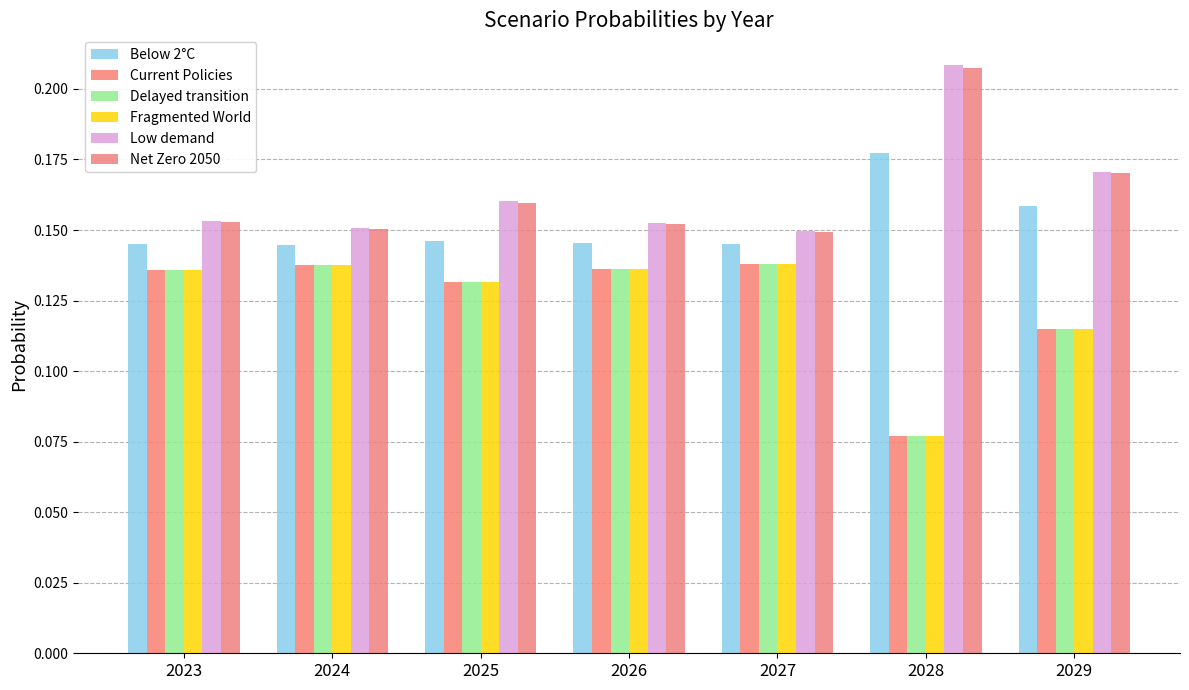

Reading left to right, extract all data points from this chart.

Below 2°C: 0.1	0.1	0.1	0.1	0.1	0.2	0.2
Current Policies: 0.1	0.1	0.1	0.1	0.1	0.1	0.1
Delayed transition: 0.1	0.1	0.1	0.1	0.1	0.1	0.1
Fragmented World: 0.1	0.1	0.1	0.1	0.1	0.1	0.1
Low demand: 0.2	0.2	0.2	0.2	0.1	0.2	0.2
Net Zero 2050: 0.2	0.2	0.2	0.2	0.1	0.2	0.2